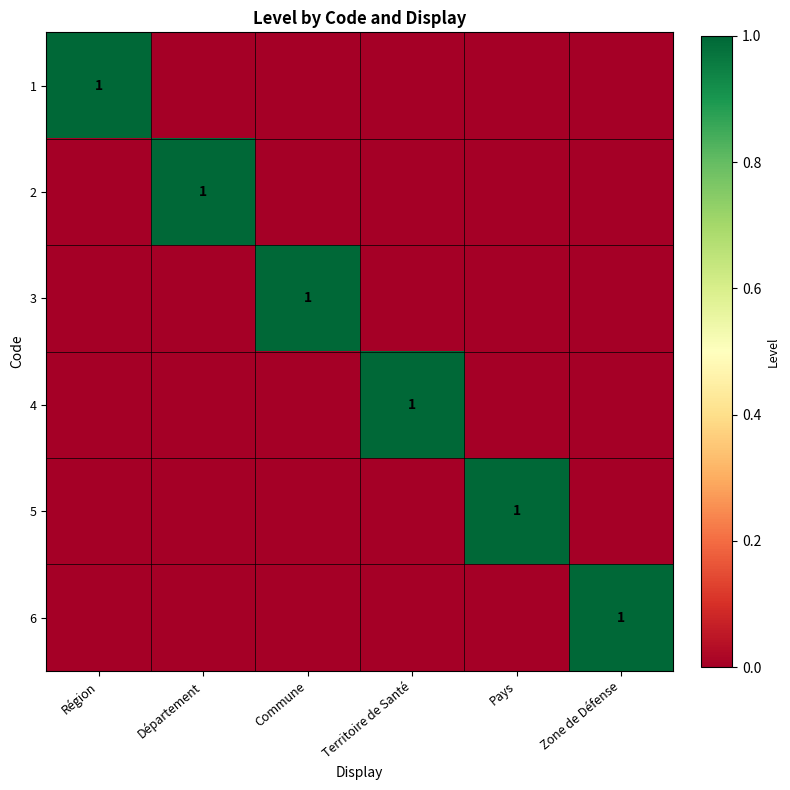

The 6 series shows 1 at Zone de Défense. True or false?

True